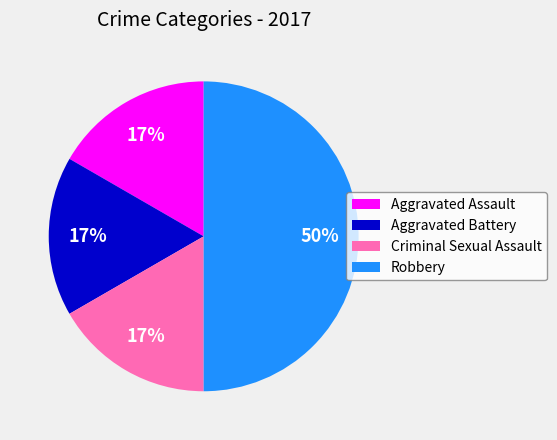

Is it true that Robbery is 60% of the pie?

False